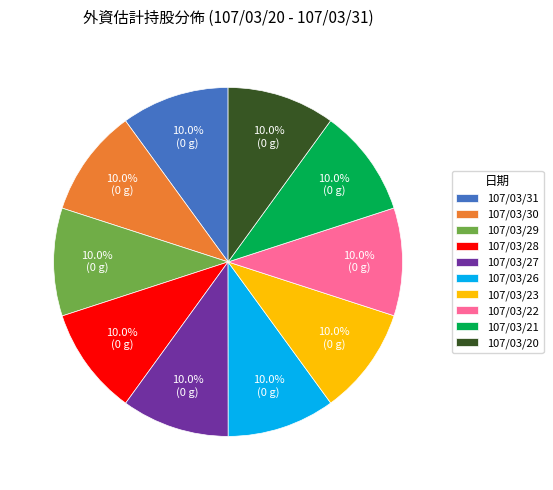

What is the ratio of the value at 107/03/20 to the value at 107/03/30?

1.0